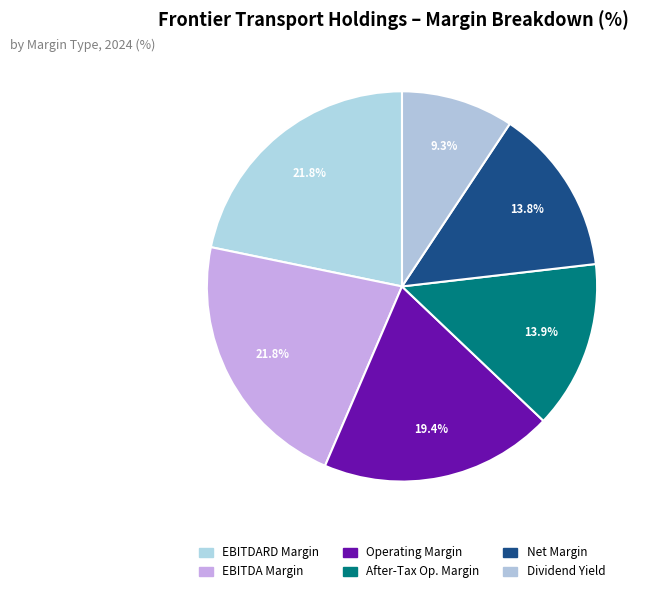

How many segments does this pie chart have?

6